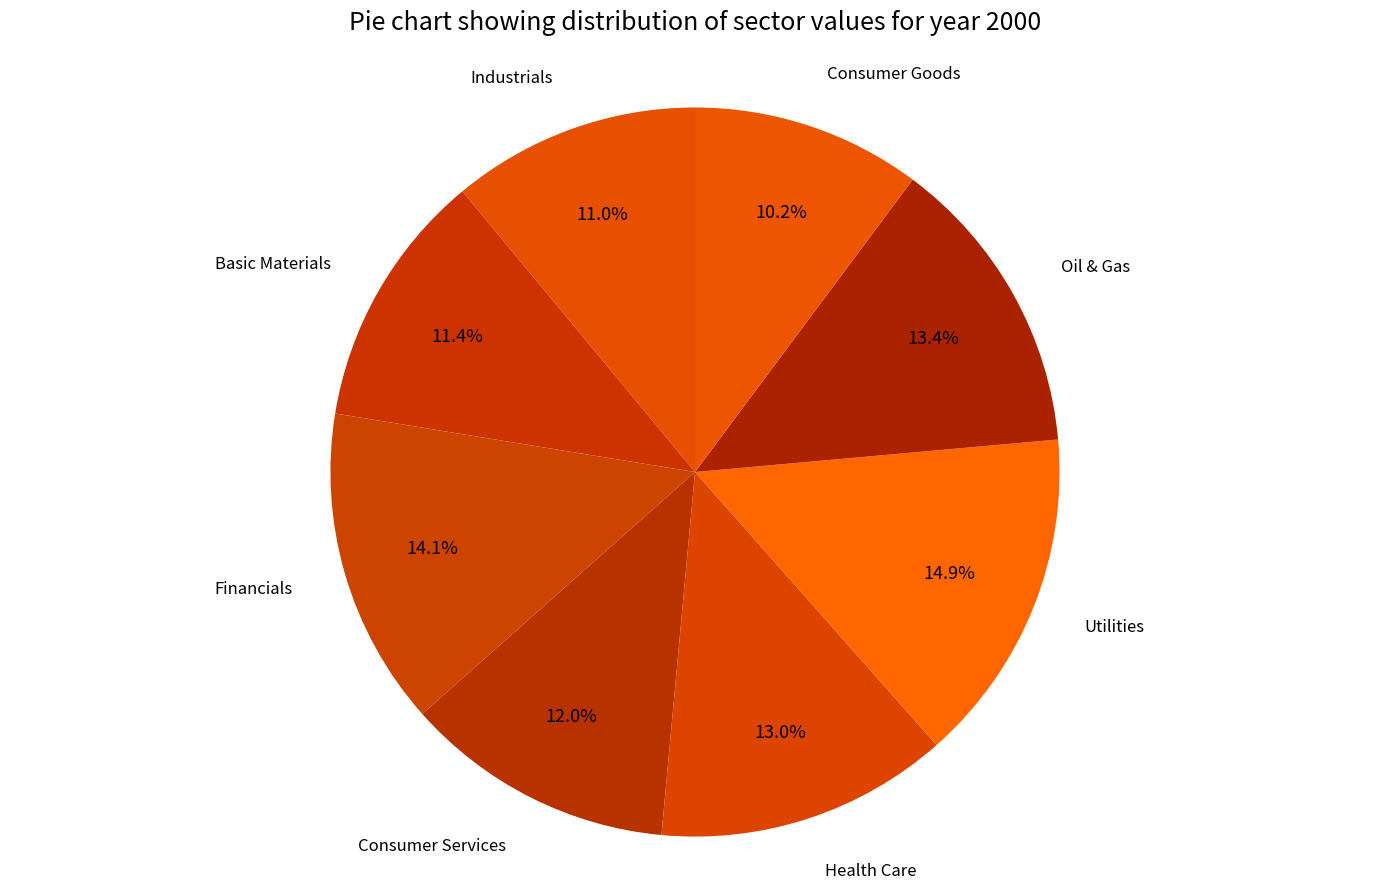

Combined, what portion of the pie is Industrials and Utilities?

25.9%